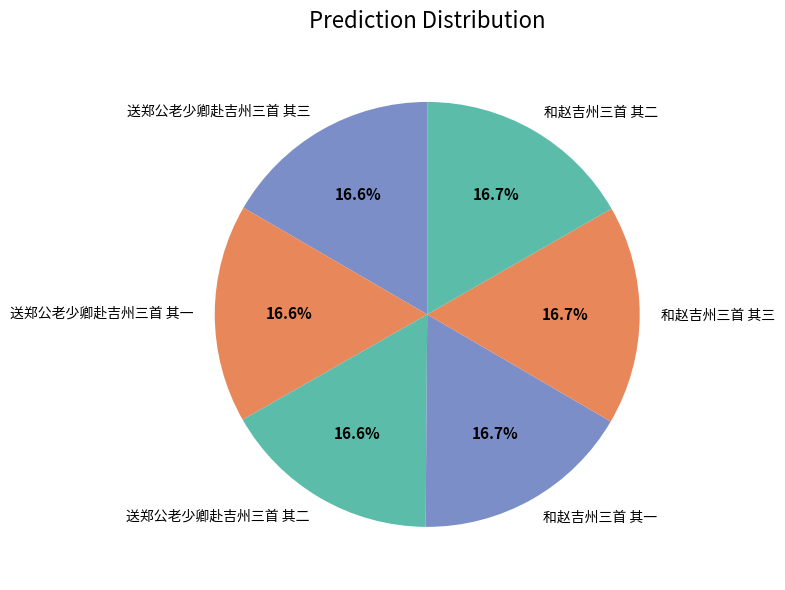

What is the total percentage of 和赵吉州三首 其二 and 送郑公老少卿赴吉州三首 其一?

33.3%